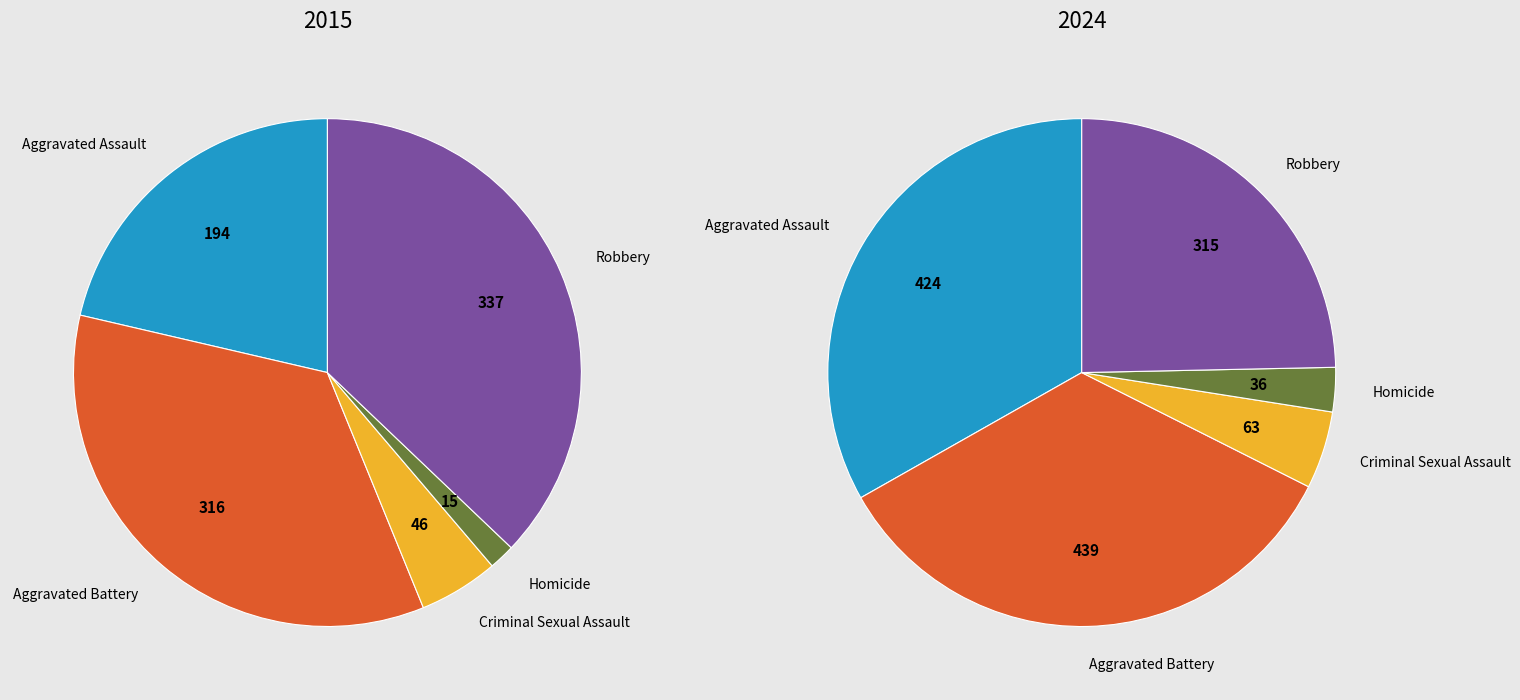

What percentage is the Robbery slice, to the nearest percent?

25%